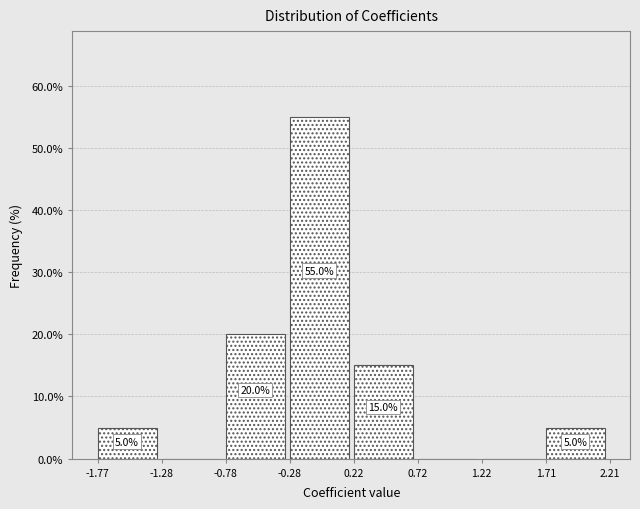

Over which range of the x-axis is the bar tallest?

-0.28 to 0.22